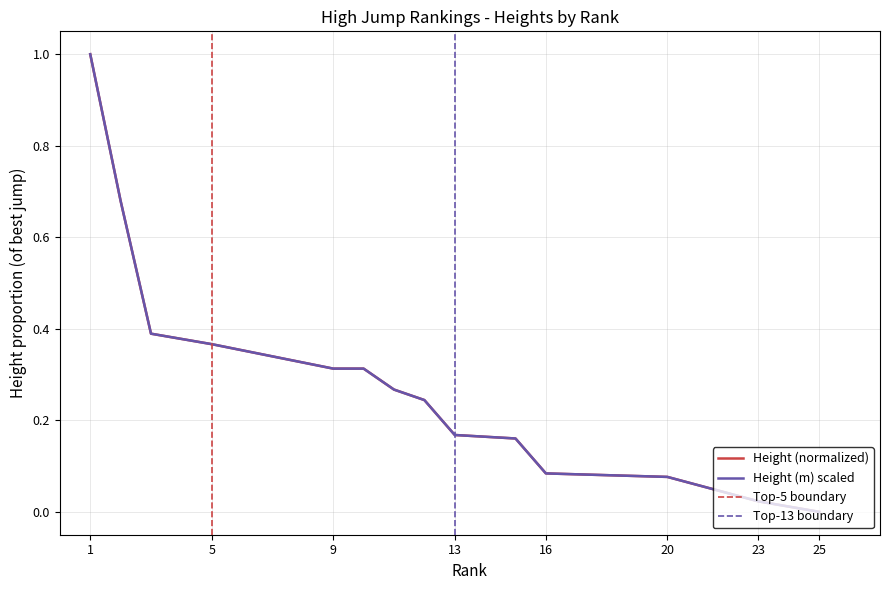

Does the chart have visible grid lines?

Yes